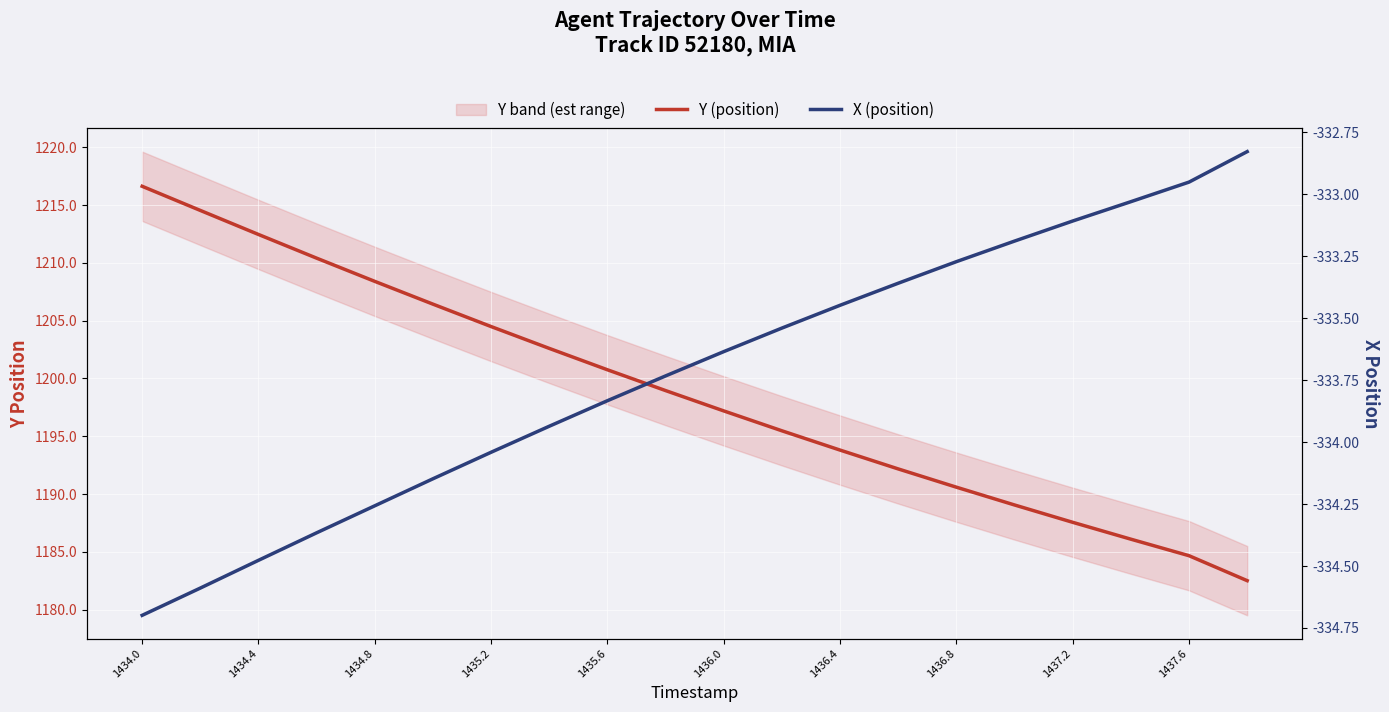

What is the lowest value of the Y (position) series?

1182.5